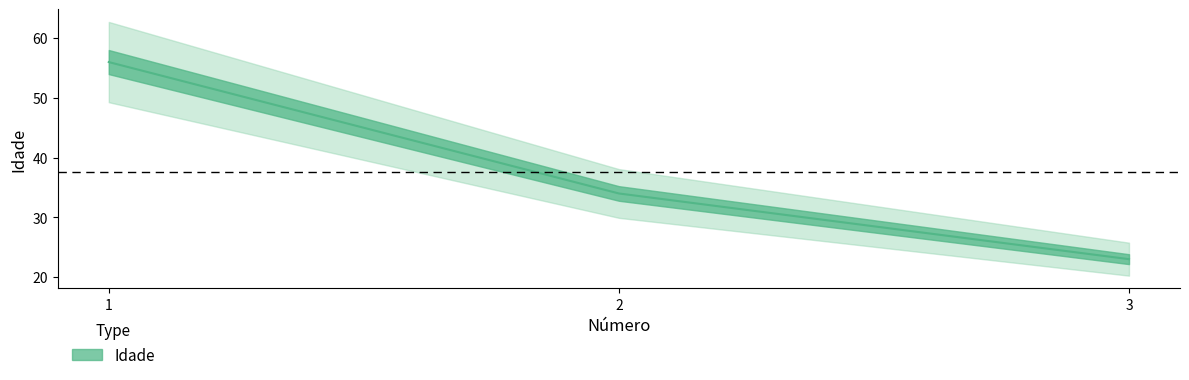

Is it true that the value at 3 is 41?

False